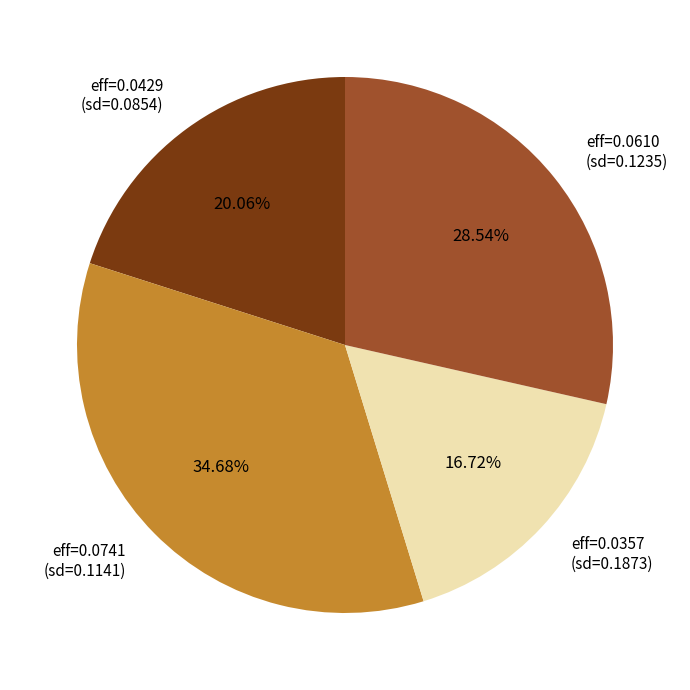

Which category has the biggest portion of the pie?

eff=0.0741 (sd=0.1141)